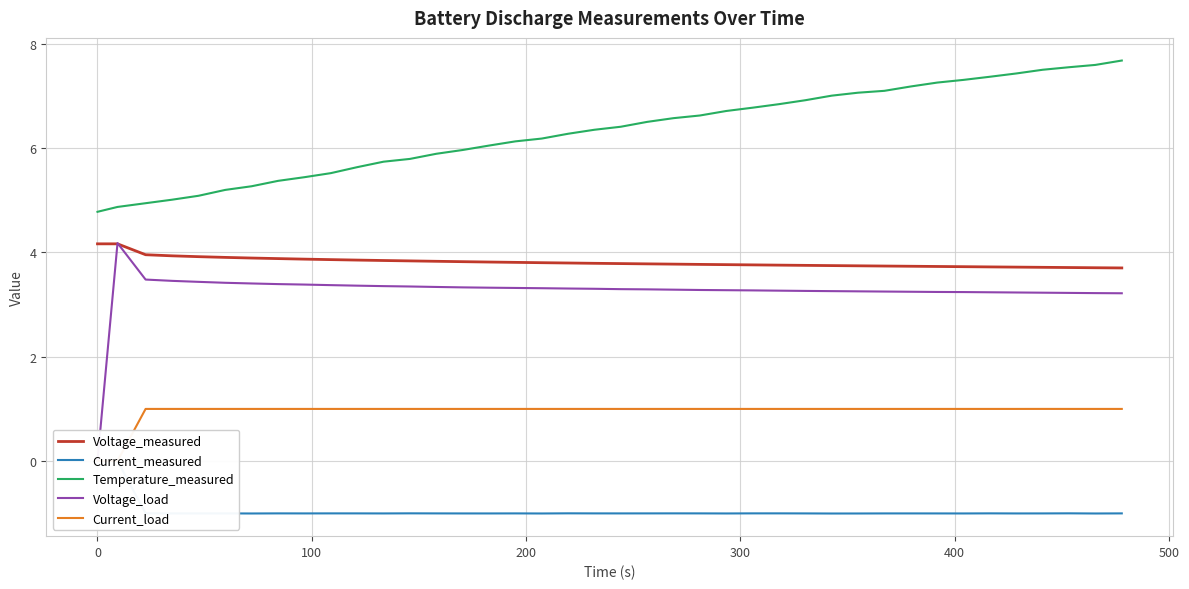

What are all the series names shown in the legend?

Voltage_measured, Current_measured, Temperature_measured, Voltage_load, Current_load